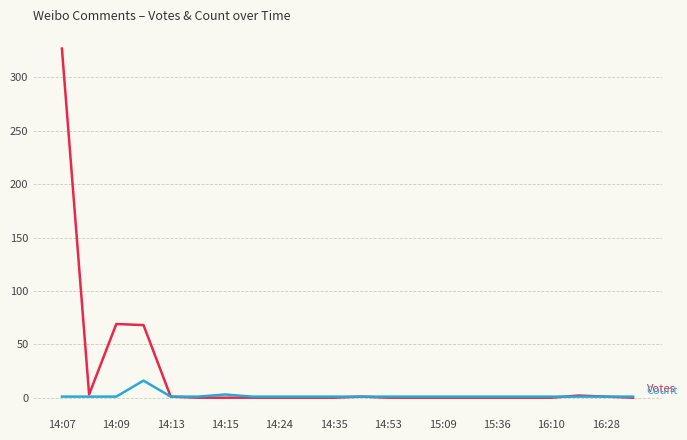

What is the greatest value displayed?

327